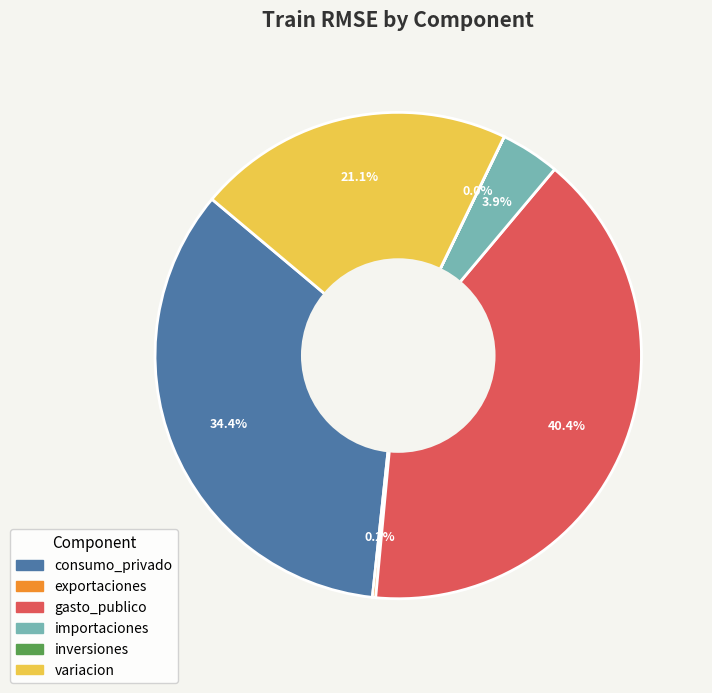

Which slice is the largest?

gasto_publico